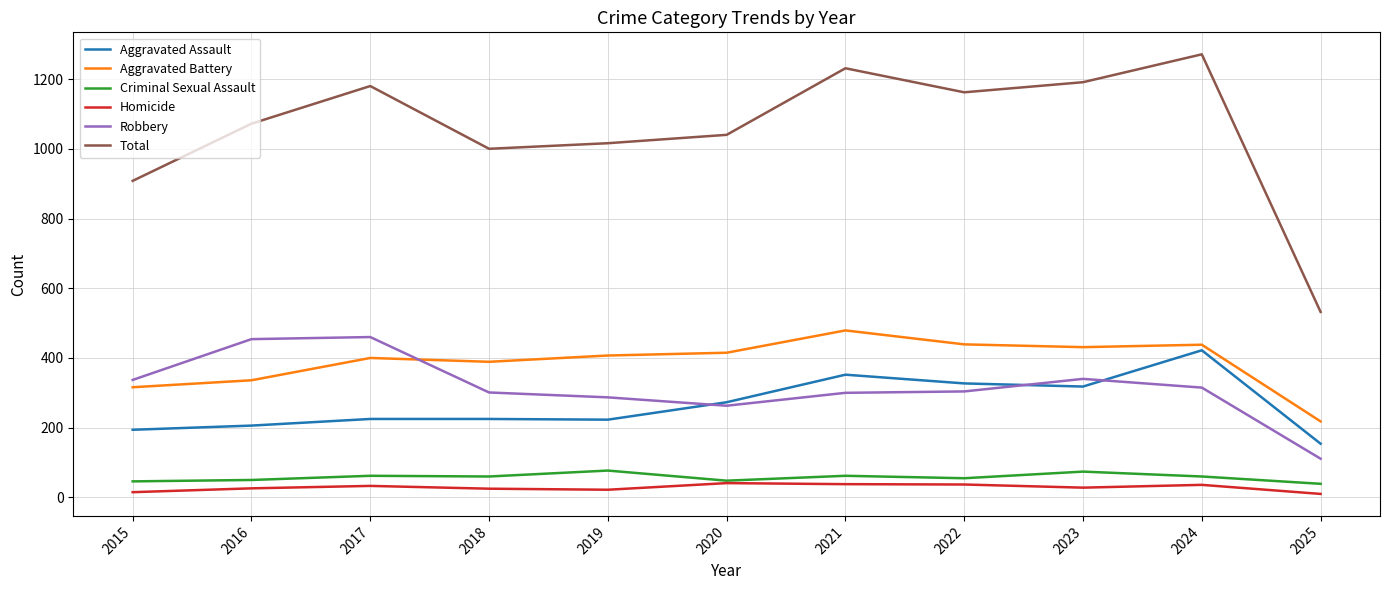

True or false: Homicide has a value of 41 at 2020.

True